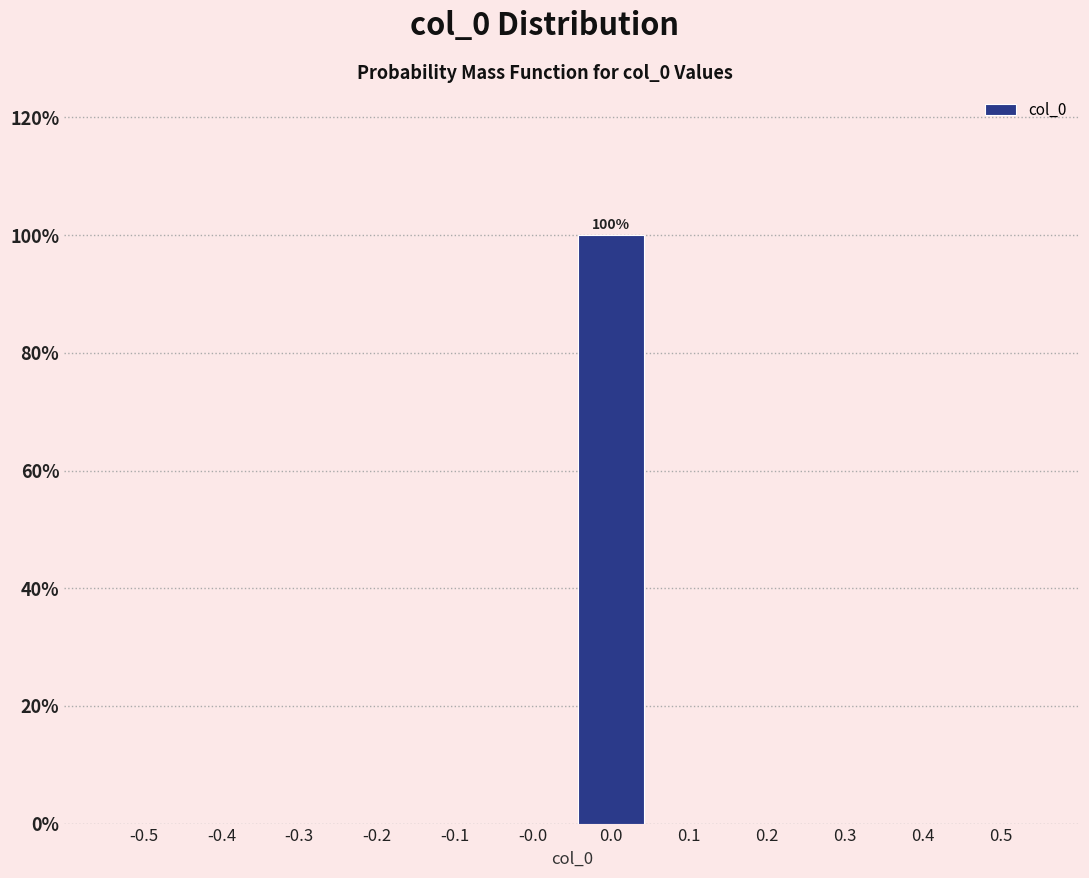

Reading left to right, what are all the values shown in this chart?

-0.5=0	-0.4=0	-0.3=0	-0.2=0	-0.1=0	-0.0=0	0.0=100	0.1=0	0.2=0	0.3=0	0.4=0	0.5=0